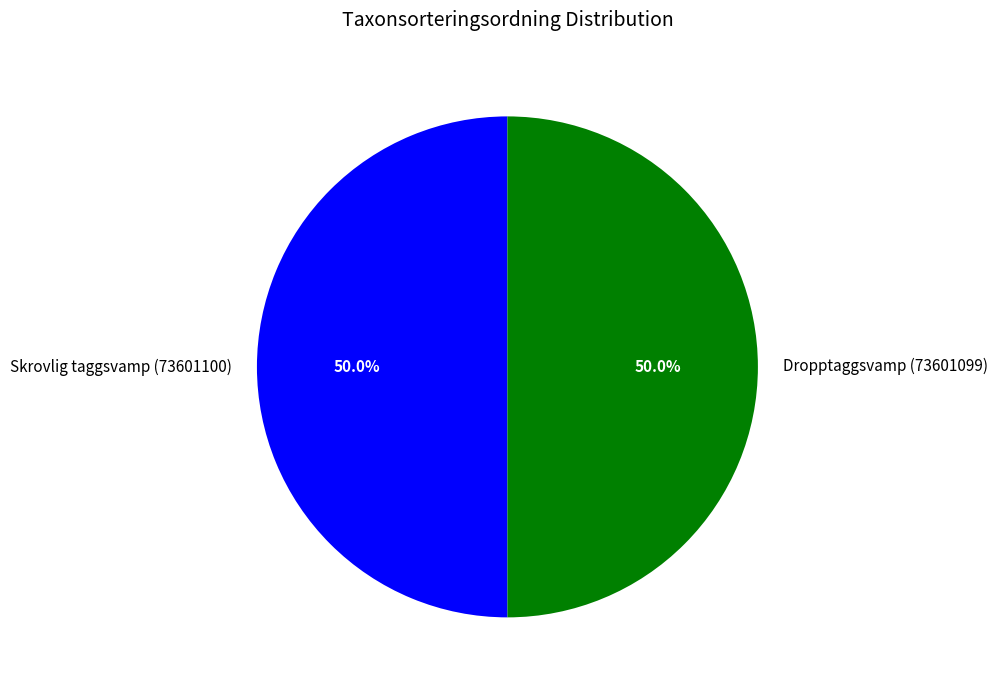

What is the ratio of the value at Dropptaggsvamp (73601099) to the value at Skrovlig taggsvamp (73601100)?

1.0